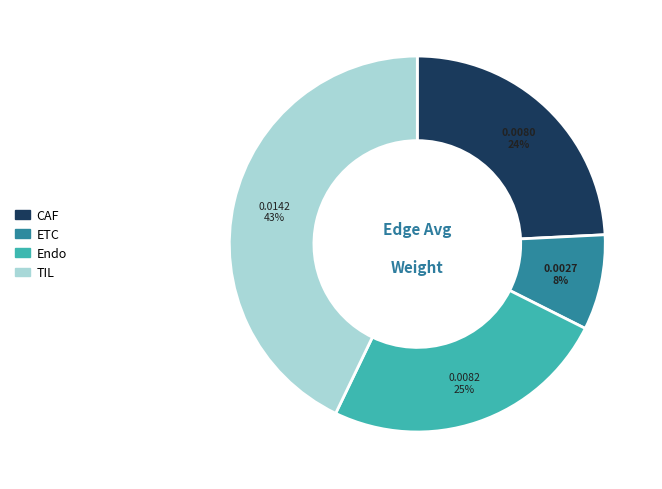

Do ETC and TIL together represent more than half of the pie?

Yes